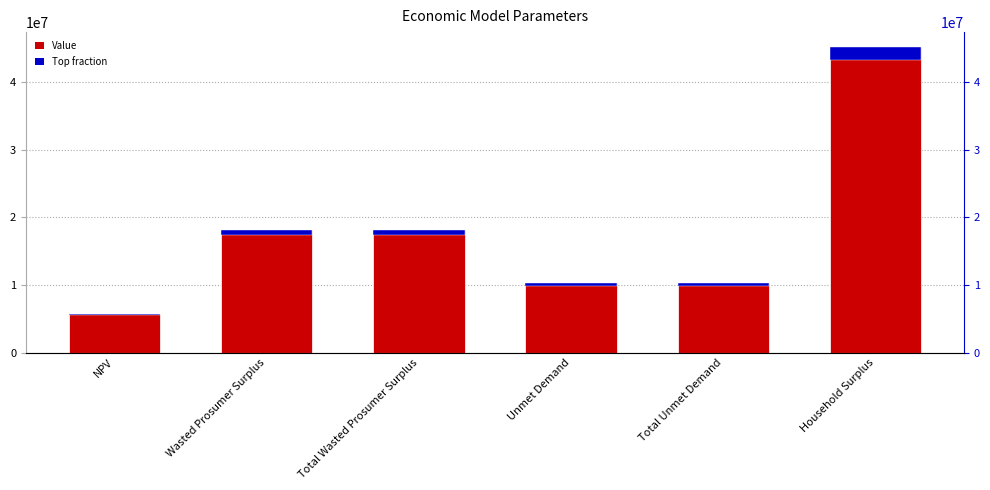

At which category does the chart reach its peak across all series?

Household Surplus